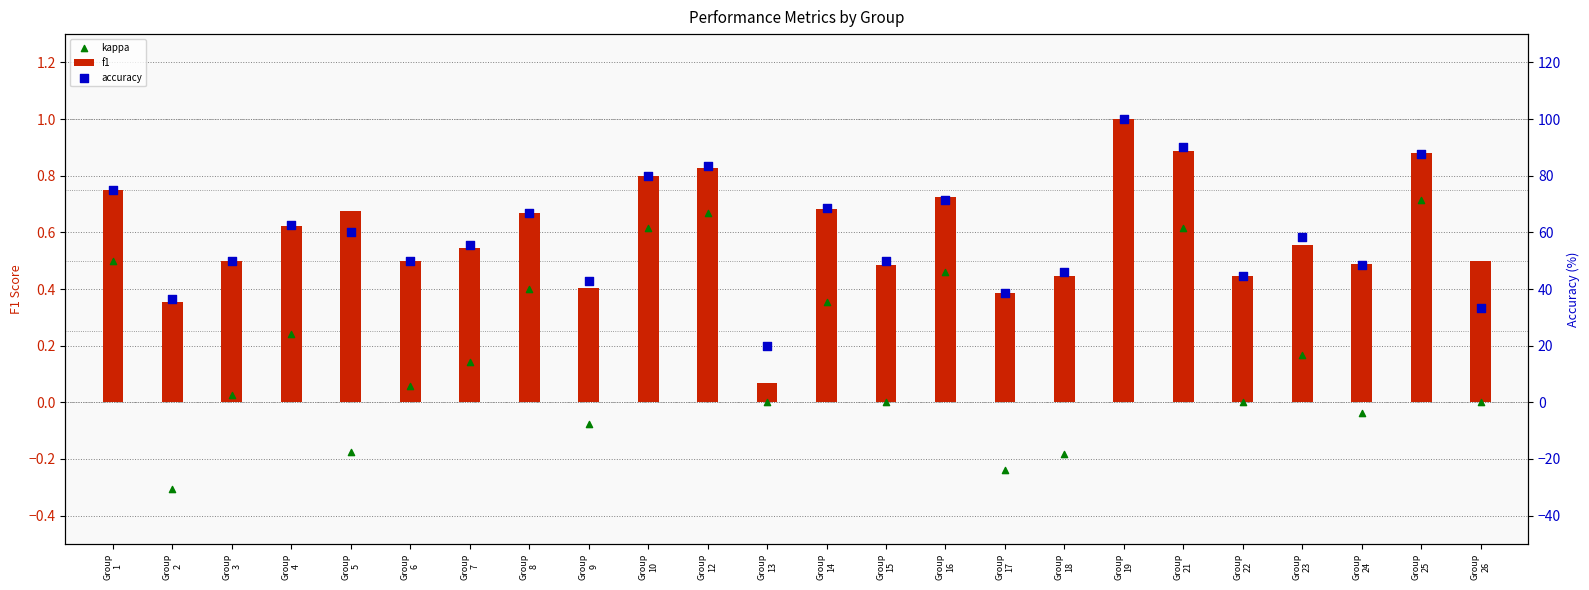

Which series has the largest total across all categories?

accuracy